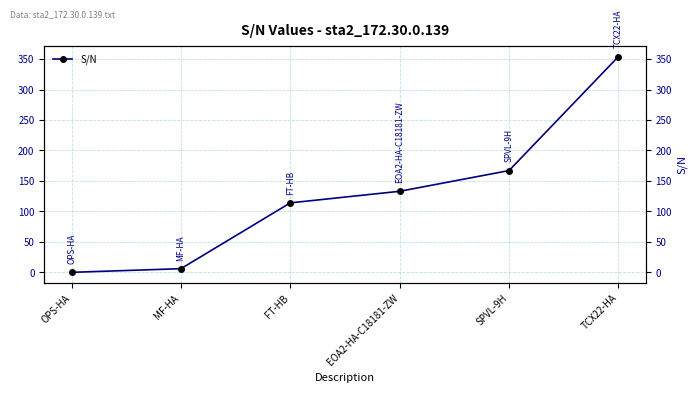

True or false: the data shows 241 at SPVL-9H.

False